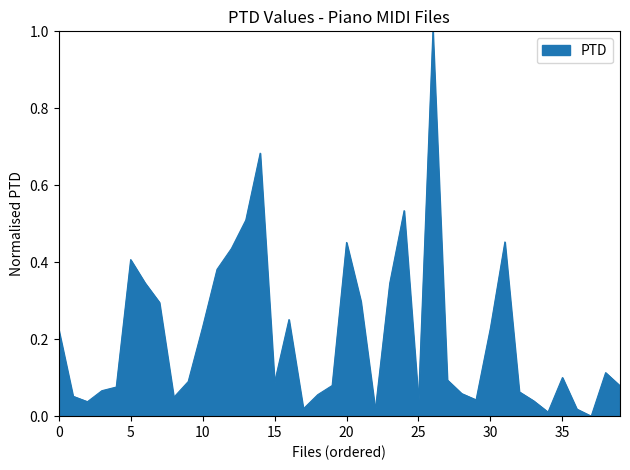

How many interior local valleys (lower than both neighbors) does the data have?

9